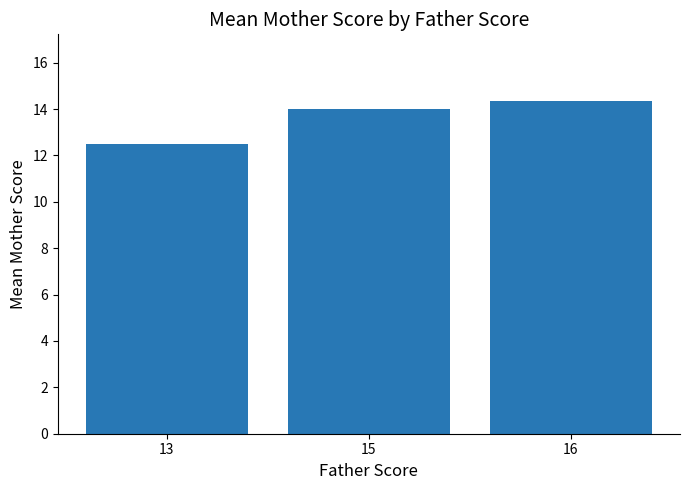

Rank the categories by value from lowest to highest.

13, 15, 16